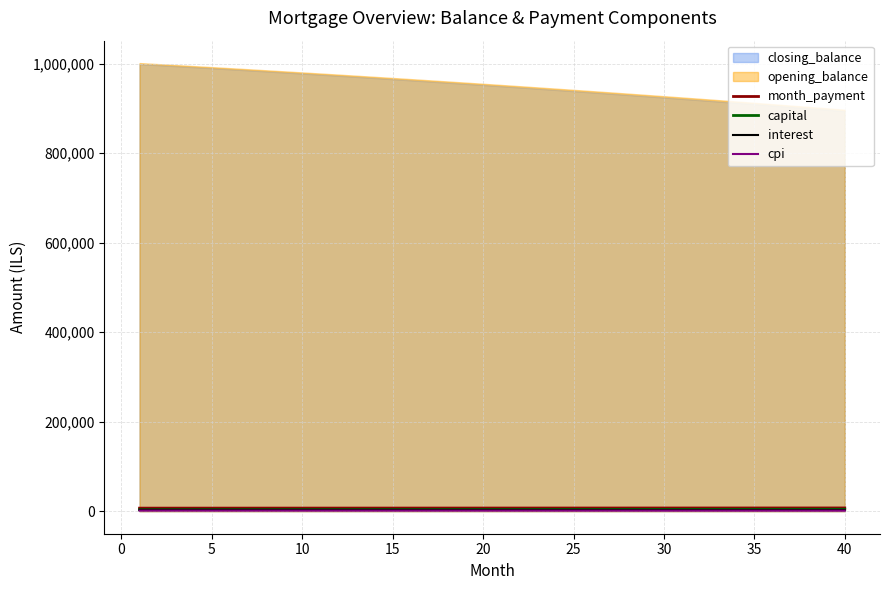

What is the lowest value of the month_payment series?

7070.6